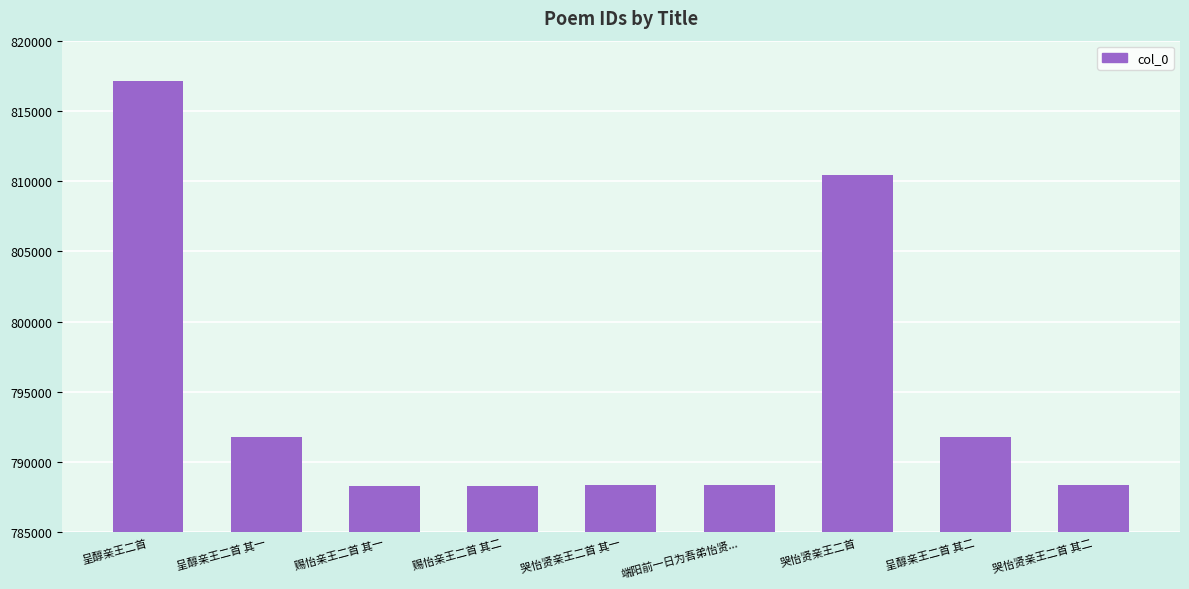

What is the change in value from 呈醇亲王二首 其一 to 哭怡贤亲王二首 其一?

-3417